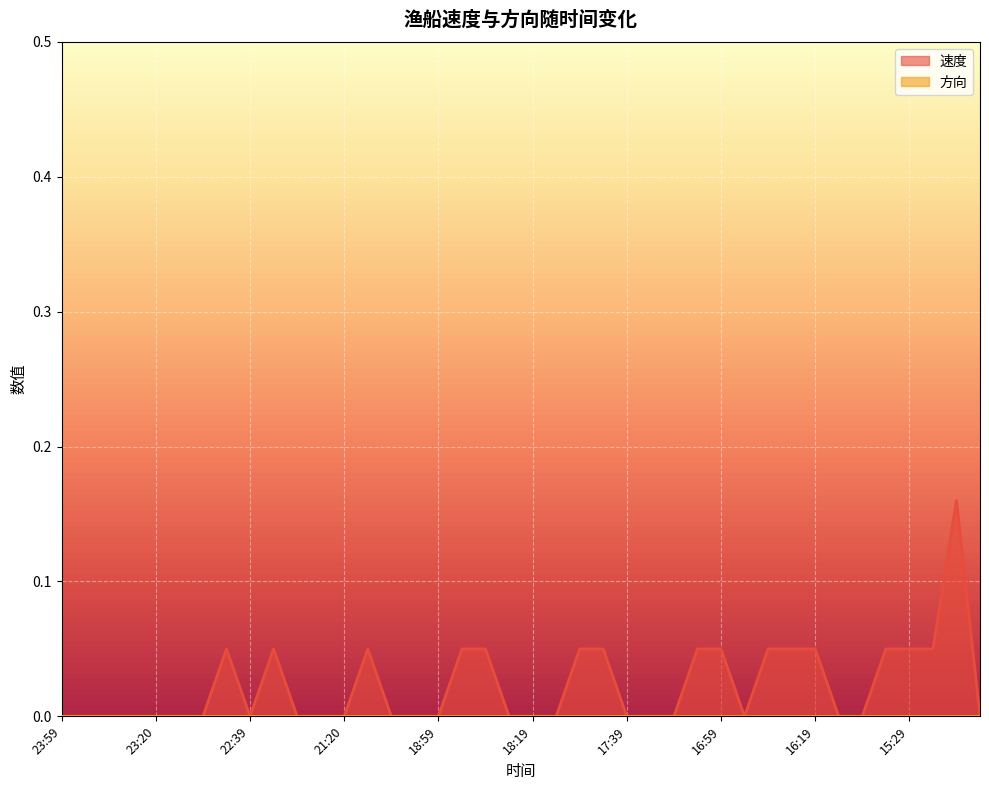

True or false: there are more than 0 points higher than both neighbors.

True